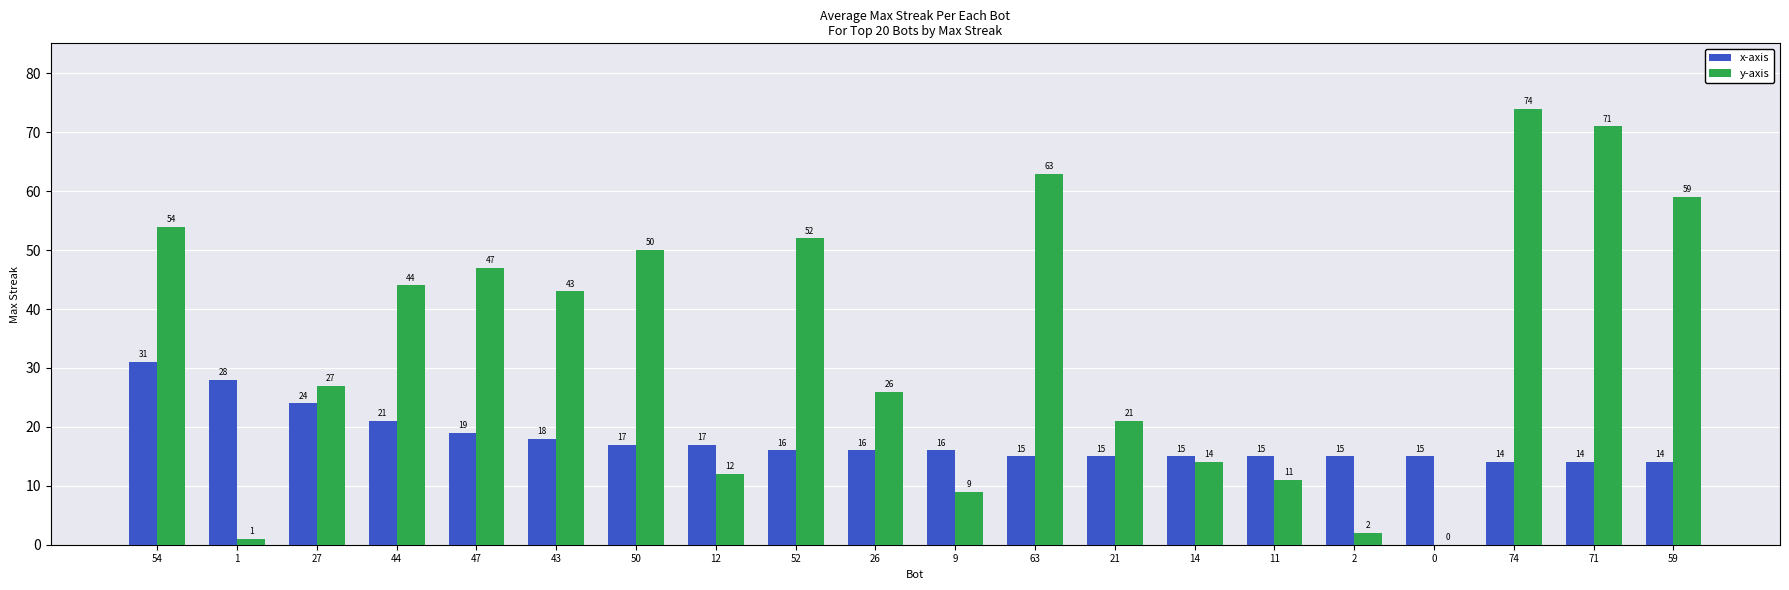

Reading left to right, what are all the values shown in this chart?

x-axis: 54=31	1=28	27=24	44=21	47=19	43=18	50=17	12=17	52=16	26=16	9=16	63=15	21=15	14=15	11=15	2=15	0=15	74=14	71=14	59=14
y-axis: 54=54	1=1	27=27	44=44	47=47	43=43	50=50	12=12	52=52	26=26	9=9	63=63	21=21	14=14	11=11	2=2	0=0	74=74	71=71	59=59